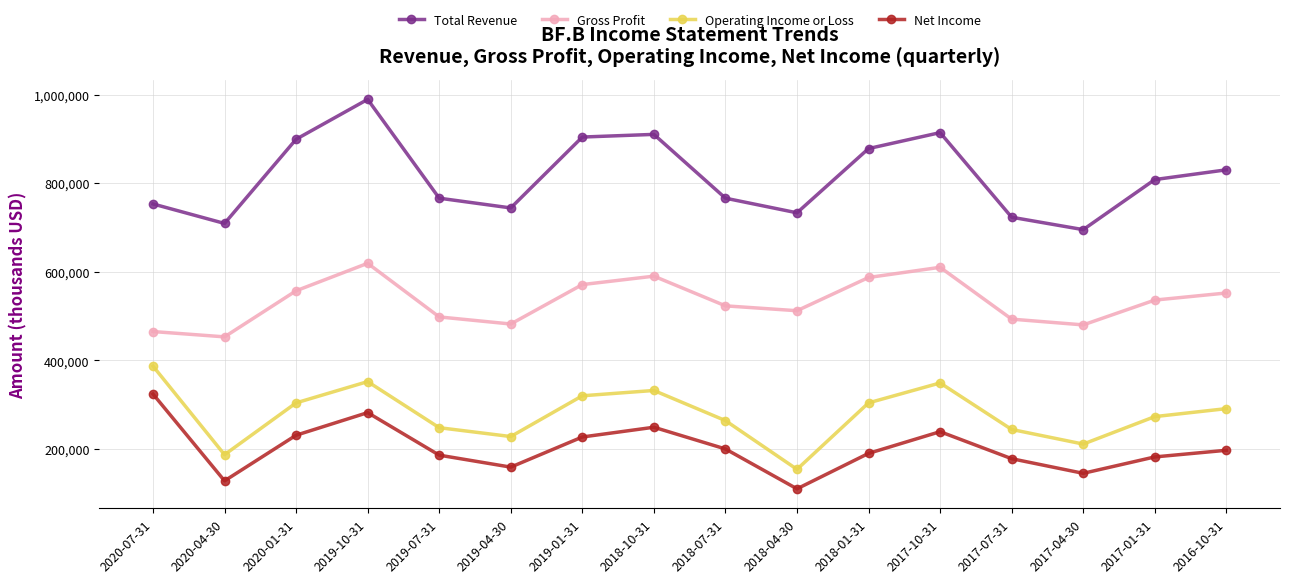

True or false: Gross Profit and Operating Income or Loss cross at least once.

False